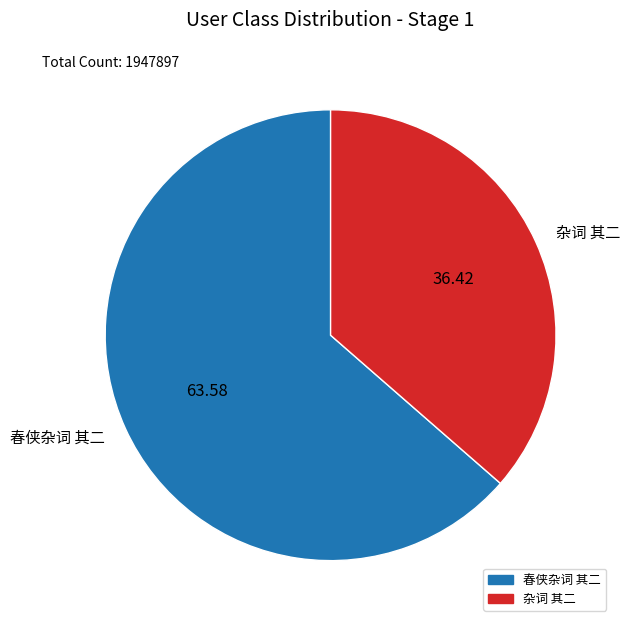

Between 杂词 其二 and 春侠杂词 其二, which is larger?

春侠杂词 其二